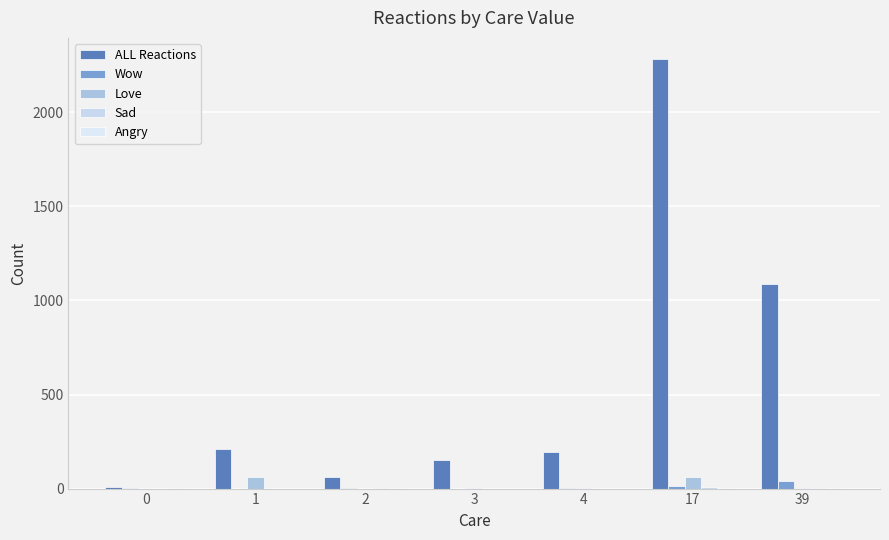

How many series are shown in this chart?

5